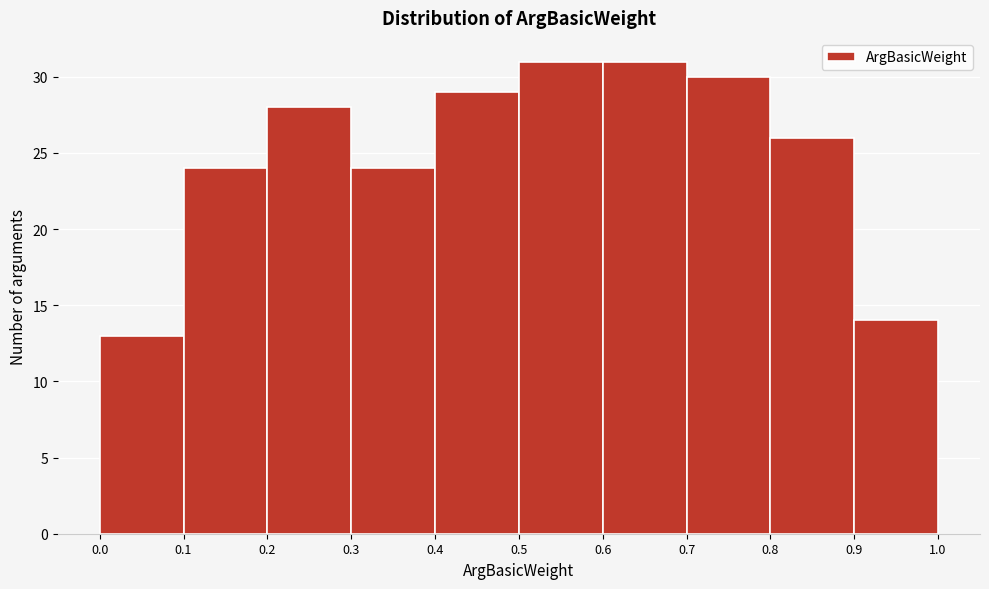

Reading left to right, list every bar in this chart as the range it spans on the x-axis followed by its height. The values are not printed on the chart, so give them approximately, as read against the axis.

0.0 to 0.1: 13
0.1 to 0.2: 24
0.2 to 0.3: 28
0.3 to 0.4: 24
0.4 to 0.5: 29
0.5 to 0.6: 31
0.6 to 0.7: 31
0.7 to 0.8: 30
0.8 to 0.9: 26
0.9 to 1.0: 14